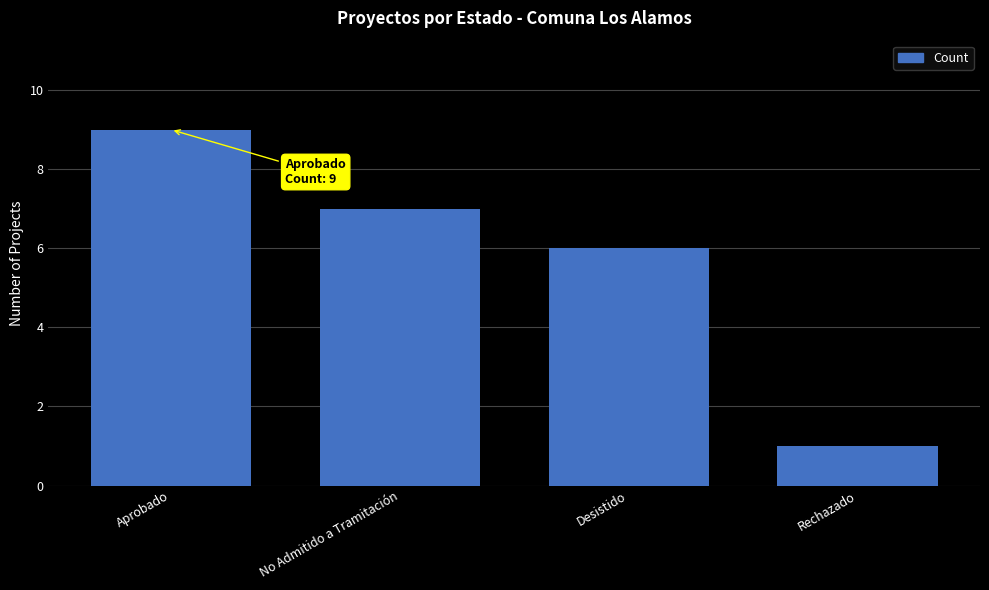

Where does the data first go above 7?

Aprobado